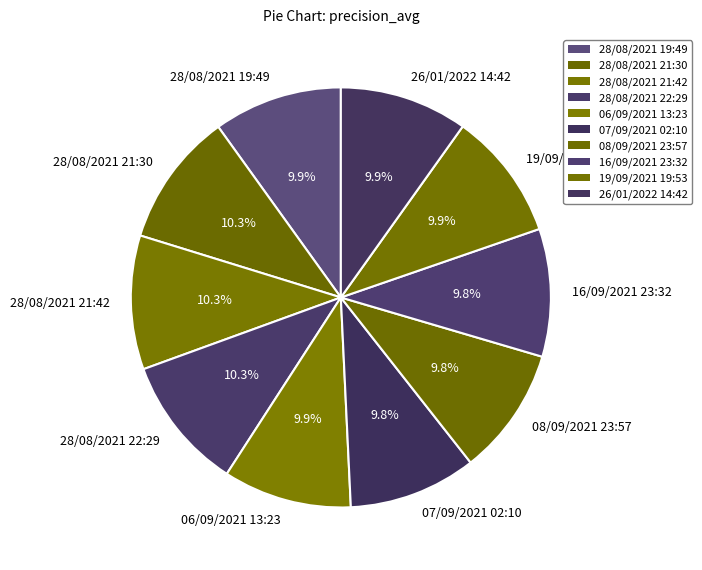

Do 06/09/2021 13:23 and 16/09/2021 23:32 together represent more than half of the pie?

No